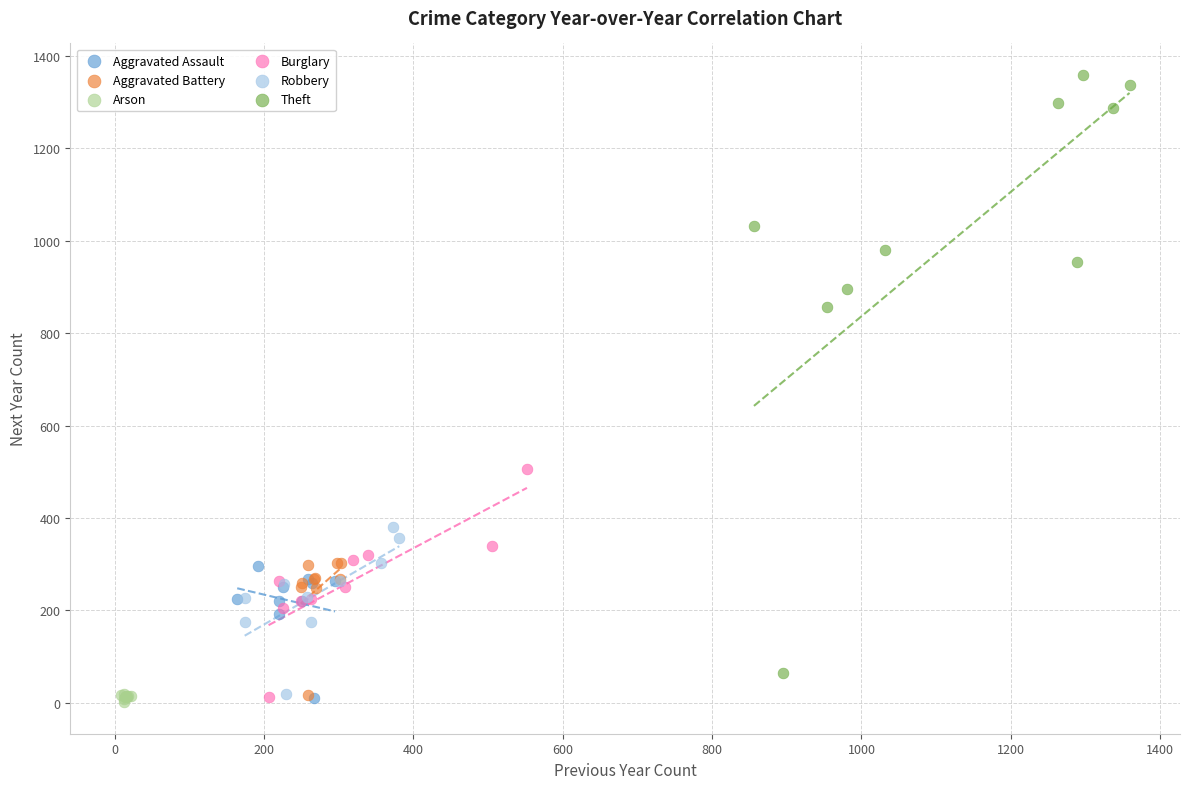

Which series reaches the maximum Y coordinate?

Theft